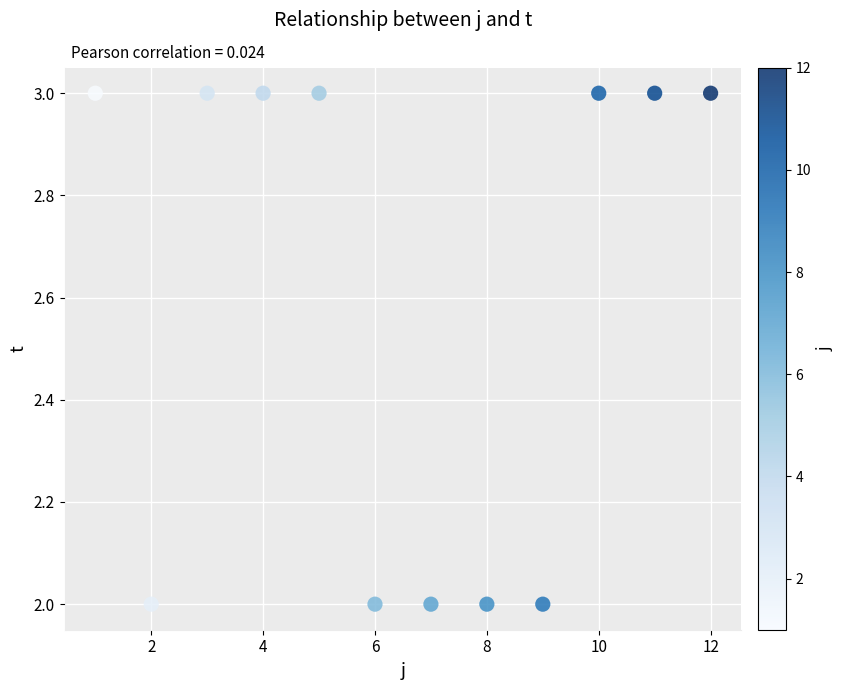

What is the average Y value?

3